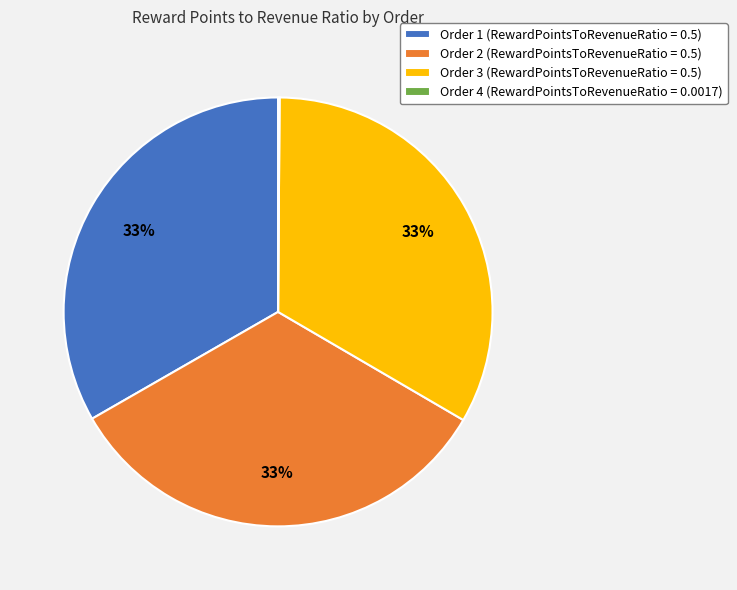

Is there any slice that represents more than half of the pie?

No